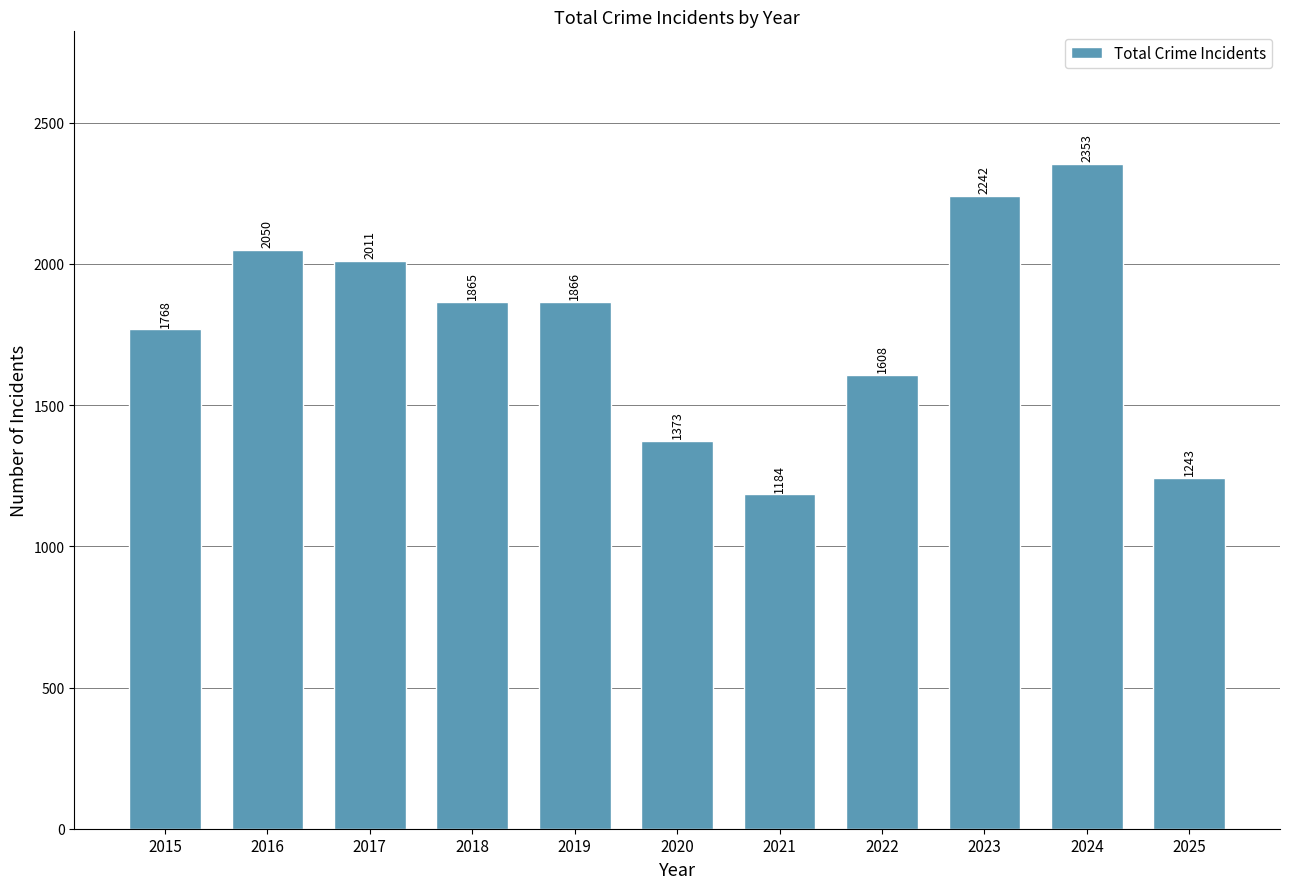

True or false: the data shows 2785 at 2019.

False